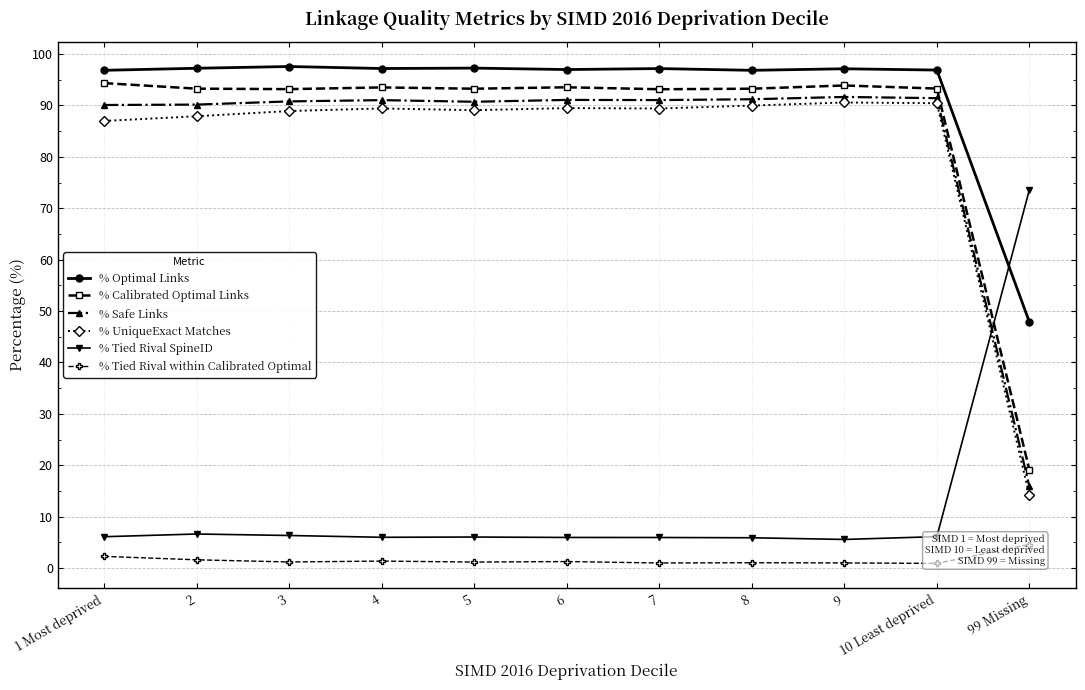

Reading right to left, list all the values displayed in this chart.

% Optimal Links: 99 Missing=47.9	10 Least deprived=96.9	9=97.1	8=96.8	7=97.2	6=97.0	5=97.3	4=97.2	3=97.6	2=97.2	1 Most deprived=96.8
% Calibrated Optimal Links: 99 Missing=19.1	10 Least deprived=93.3	9=93.9	8=93.3	7=93.2	6=93.5	5=93.3	4=93.5	3=93.2	2=93.3	1 Most deprived=94.3
% Safe Links: 99 Missing=15.9	10 Least deprived=91.4	9=91.7	8=91.2	7=91.0	6=91.1	5=90.7	4=91.0	3=90.8	2=90.2	1 Most deprived=90.1
% UniqueExact Matches: 99 Missing=14.1	10 Least deprived=90.4	9=90.6	8=90.0	7=89.4	6=89.5	5=89.1	4=89.4	3=88.9	2=87.9	1 Most deprived=87.0
% Tied Rival SpineID: 99 Missing=73.6	10 Least deprived=6.1	9=5.6	8=5.9	7=5.9	6=6.0	5=6.0	4=6.0	3=6.3	2=6.6	1 Most deprived=6.1
% Tied Rival within Calibrated Optimal: 99 Missing=4.6	10 Least deprived=0.9	9=1.0	8=1.0	7=1.0	6=1.3	5=1.2	4=1.4	3=1.2	2=1.6	1 Most deprived=2.3